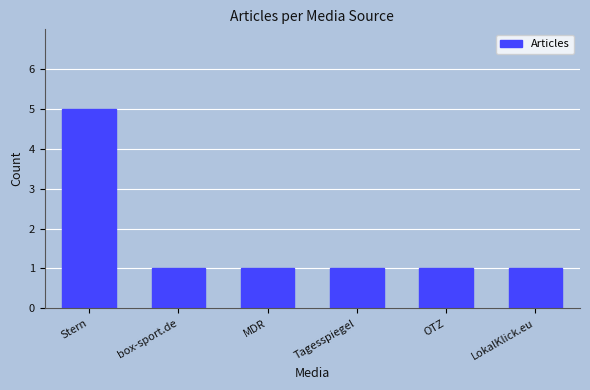

What is the difference between the maximum and minimum values?

4